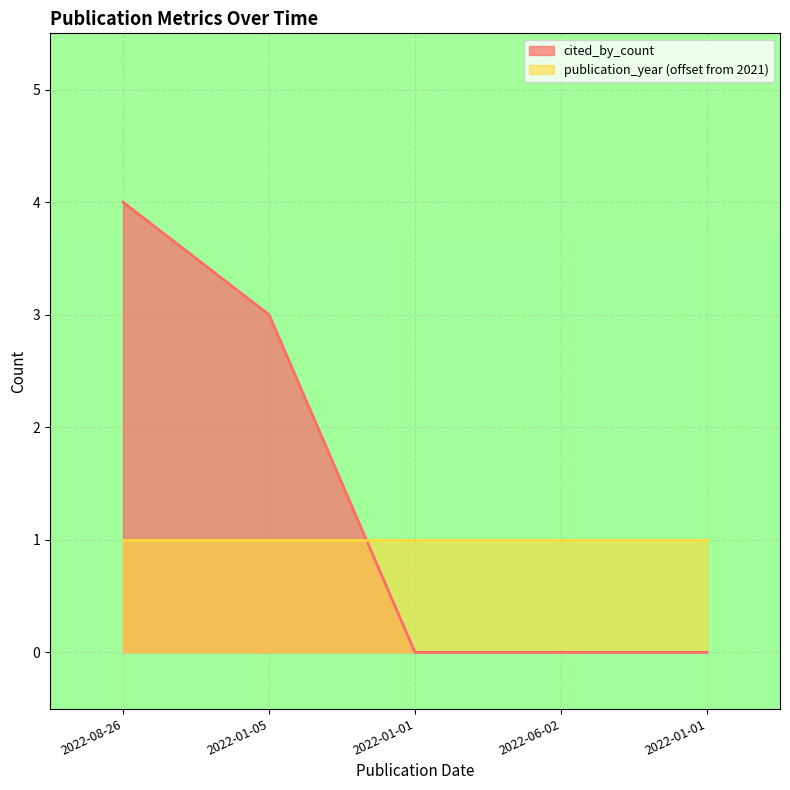

What are all the series names shown in the legend?

cited_by_count, publication_year (offset from 2021)